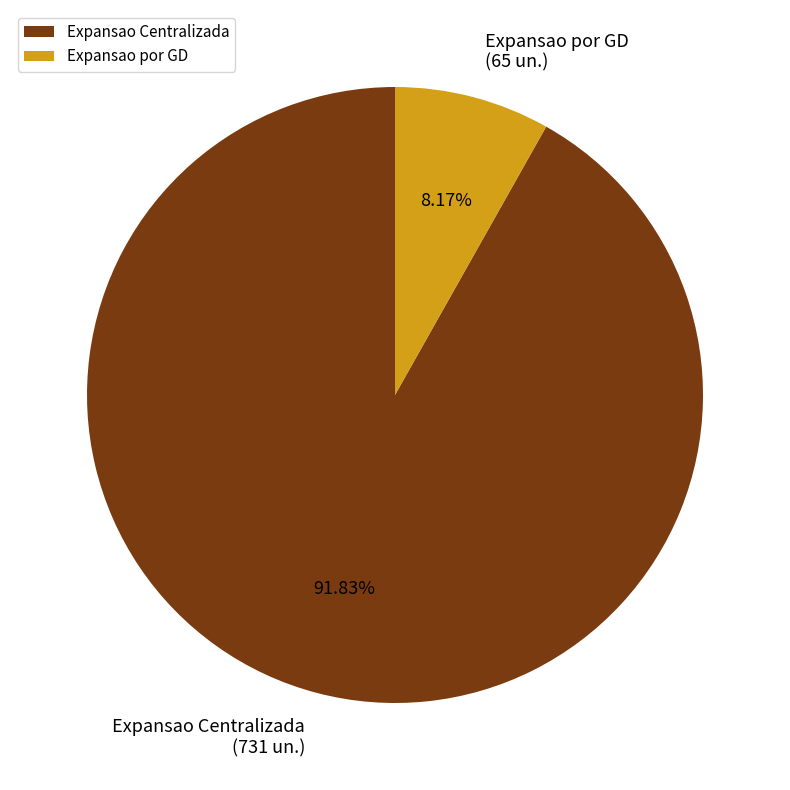

Which category has the smallest portion of the pie?

Expansao por GD